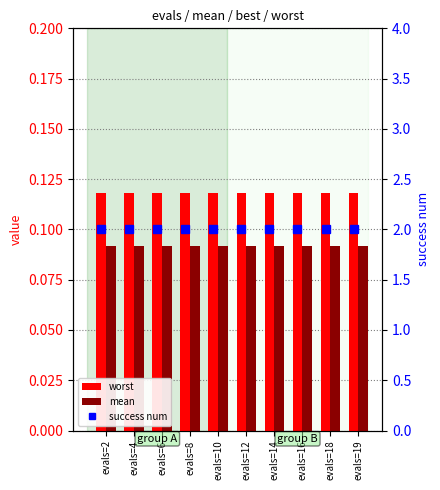

True or false: worst has a value of 0.2 at evals=4.

False